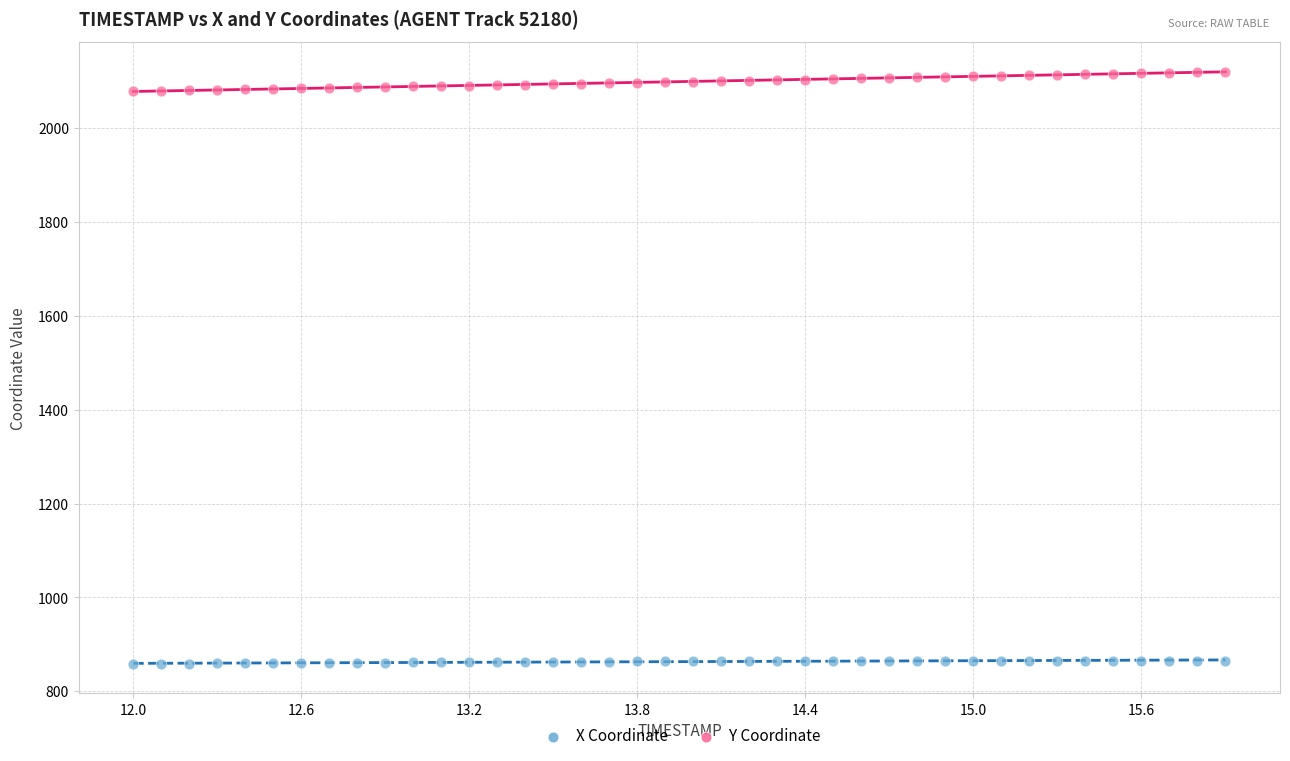

Which series has the largest Y range (max minus min)?

Y Coordinate